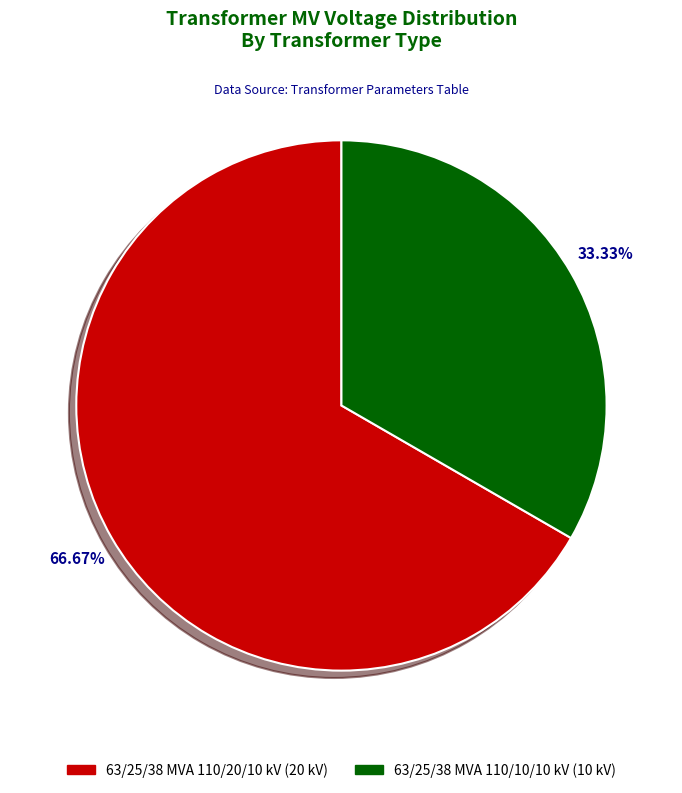

Do 63/25/38 MVA 110/20/10 kV and 63/25/38 MVA 110/10/10 kV together represent more than half of the pie?

Yes